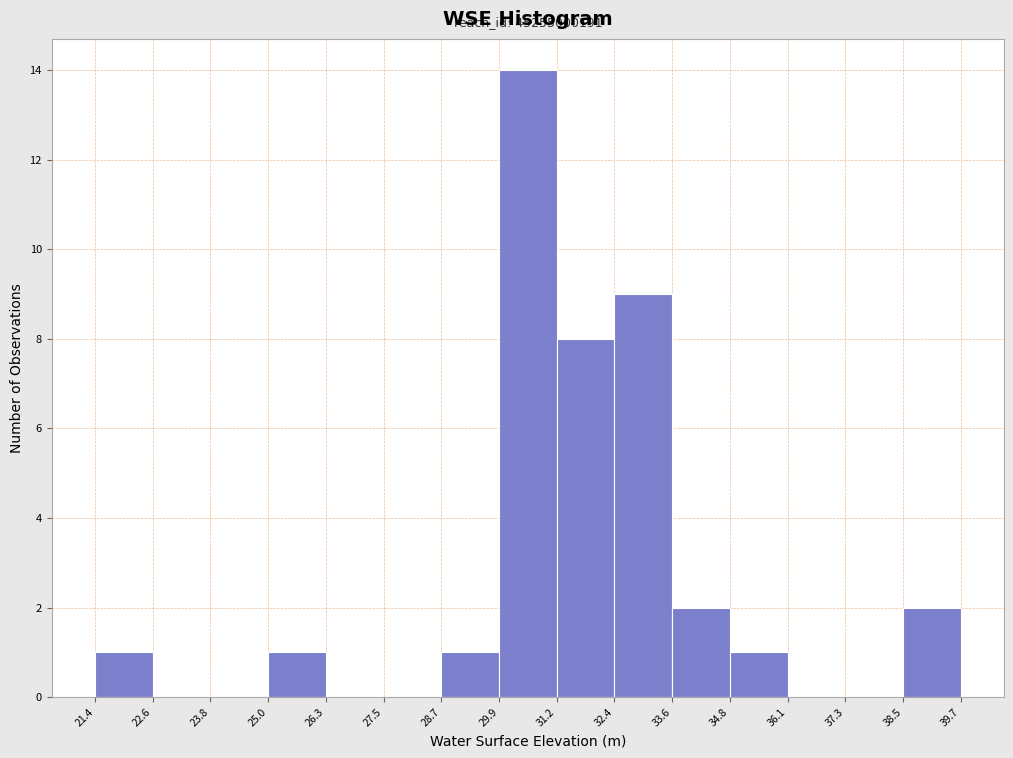

Which range on the x-axis has the tallest bar?

29.9 to 31.2